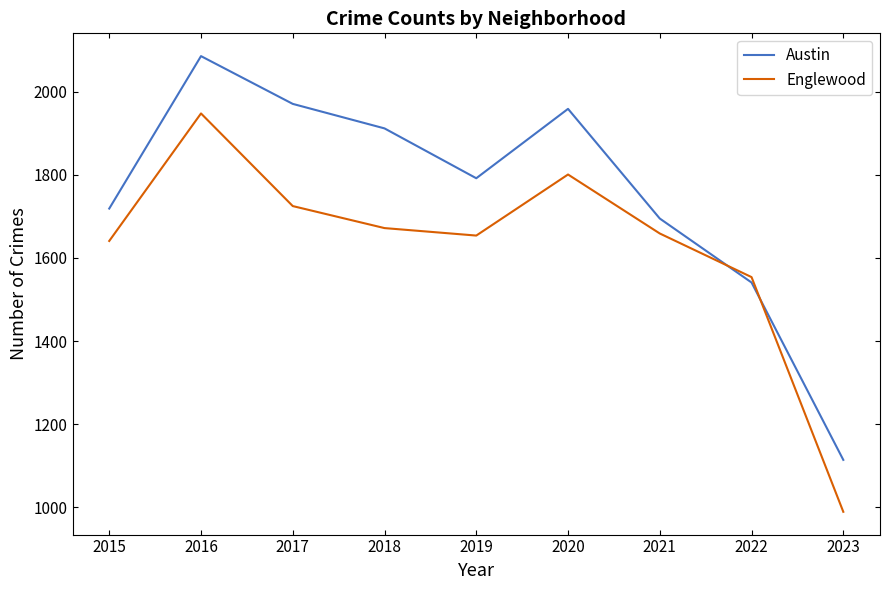

Which category has the highest value in the Englewood series?

2016